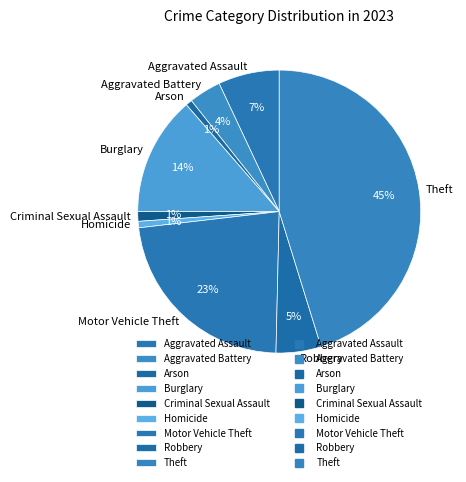

To the nearest percent, what is the difference between the Aggravated Battery and Criminal Sexual Assault slice percentages?

3%